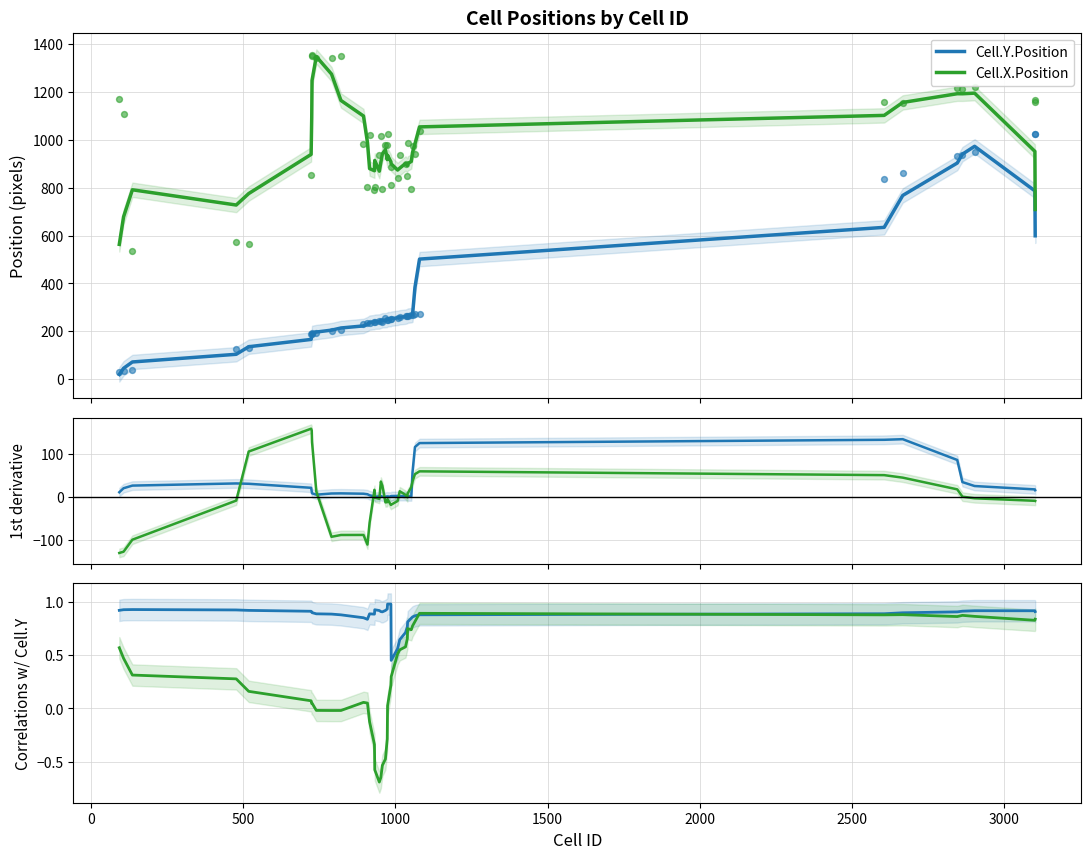

What are all the series names shown in the legend?

Cell.Y.Position, Cell.X.Position